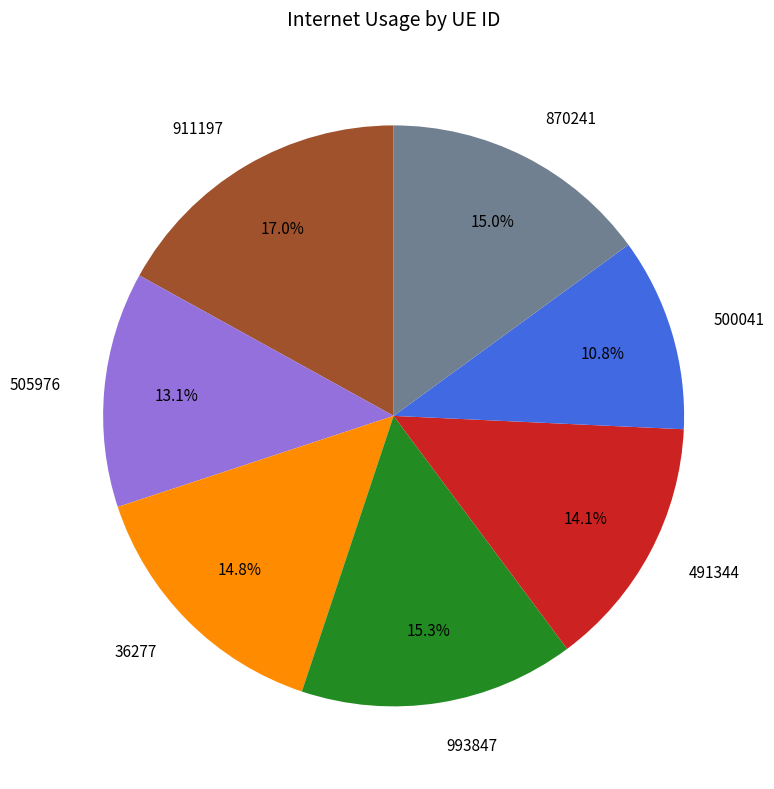

Is 36277 the majority of the pie?

No